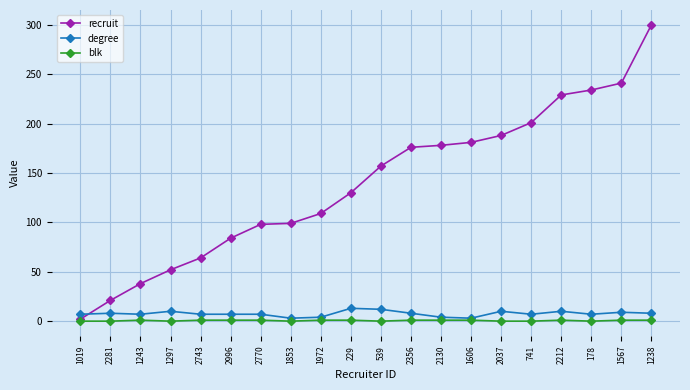

Rank the series at 539 from highest to lowest value.

recruit, degree, blk